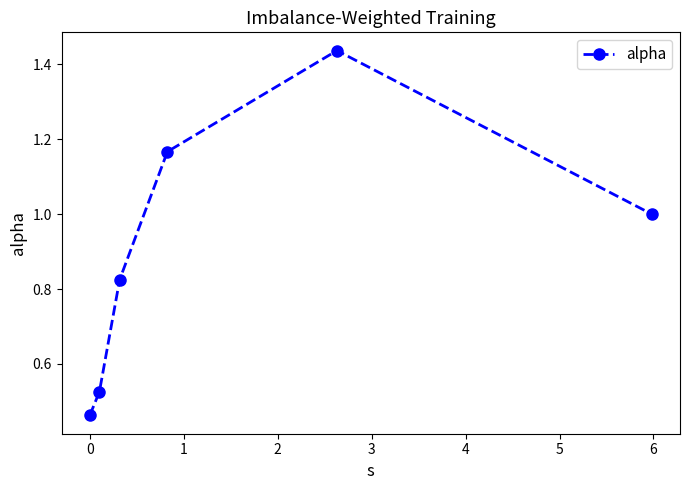

What is the sum of all values?

5.4